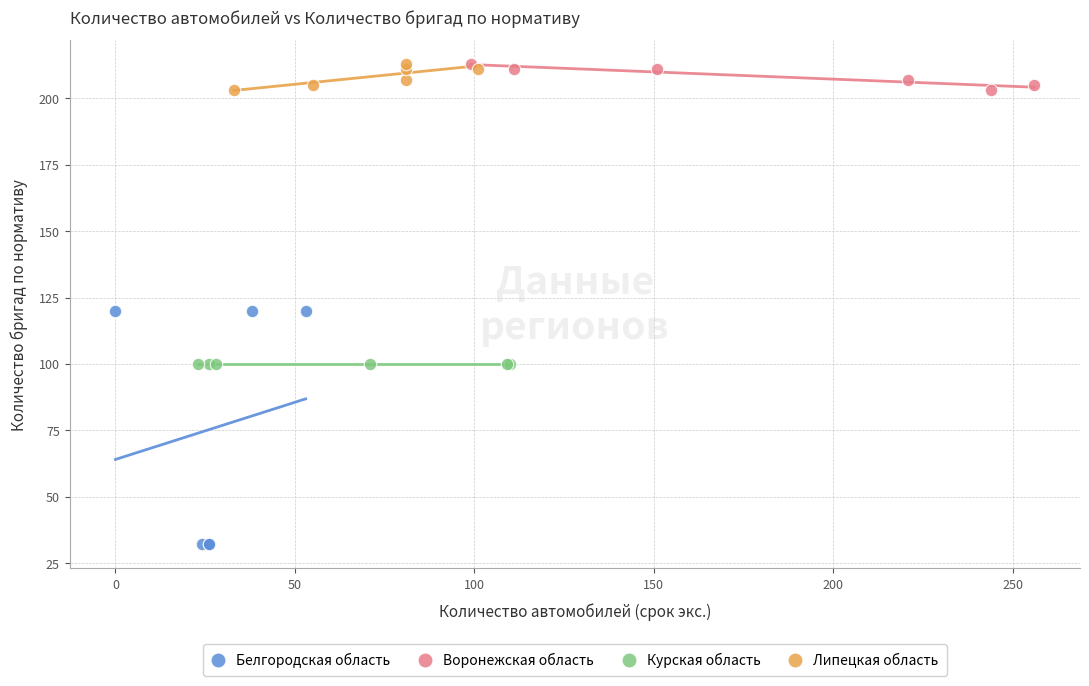

Which series contains the lowest Y value?

Белгородская область